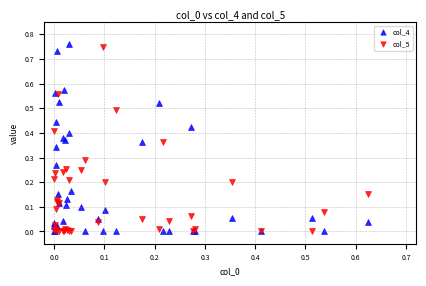

What are all the series names shown in the legend?

col_4, col_5